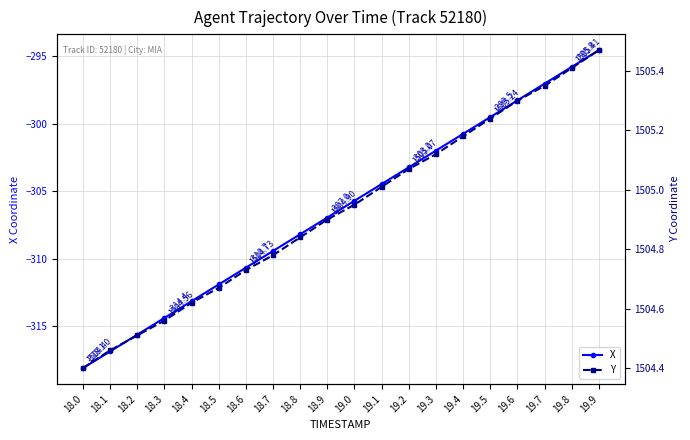

What is the value of the X point at the 1st from the left?

-318.1